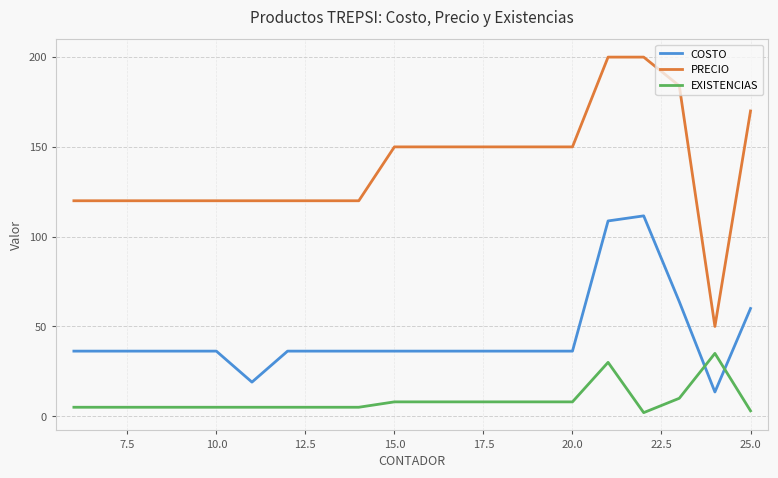

Which series has the largest total across all categories?

PRECIO